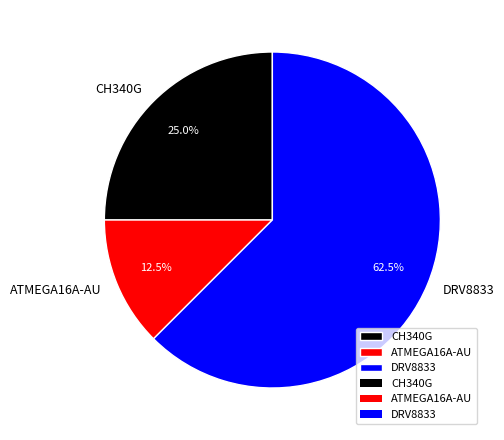

Combined, do DRV8833 and CH340G account for over 50%?

Yes